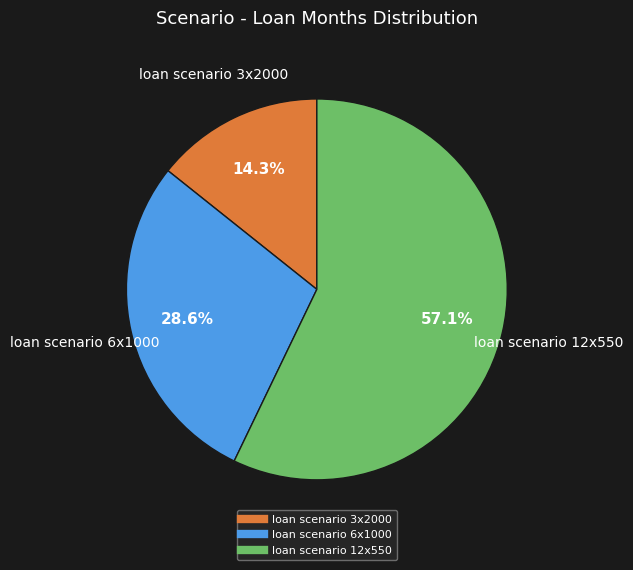

Is loan scenario 12x550 the majority of the pie?

Yes